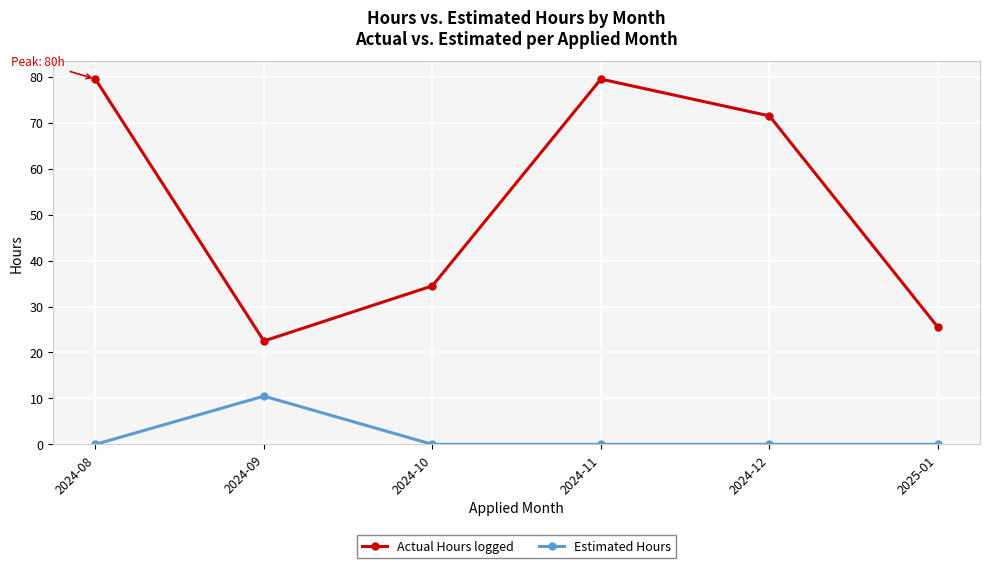

Where is the first local minimum for Actual Hours logged?

2024-09